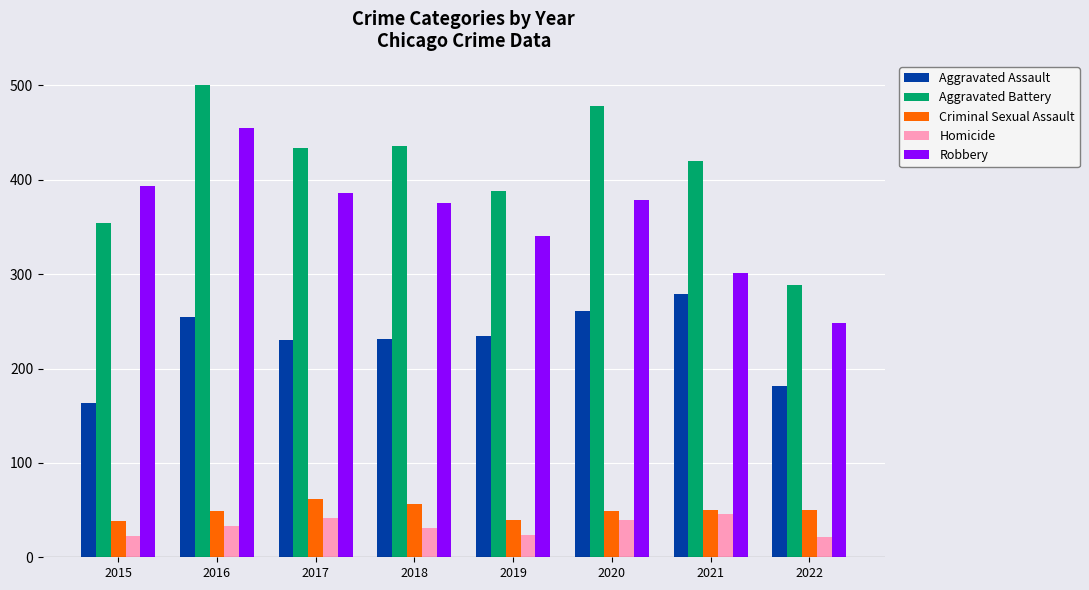

What is the smallest value displayed?

22